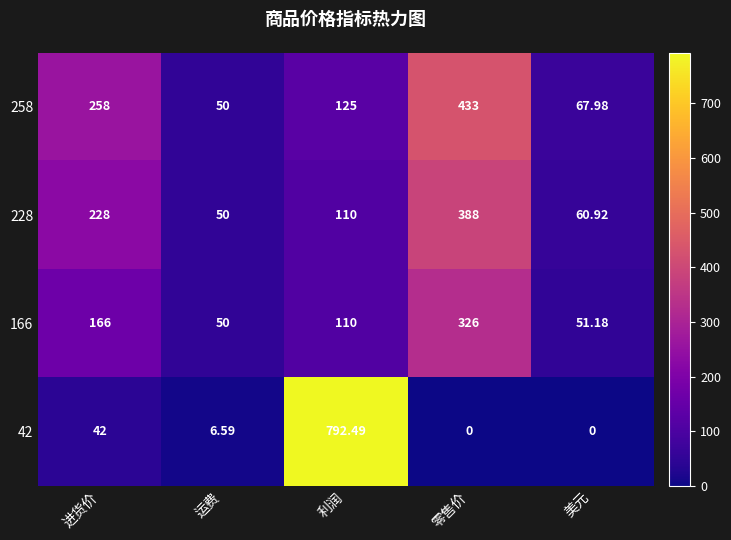

Which category has the lowest value in the 166 series?

运费